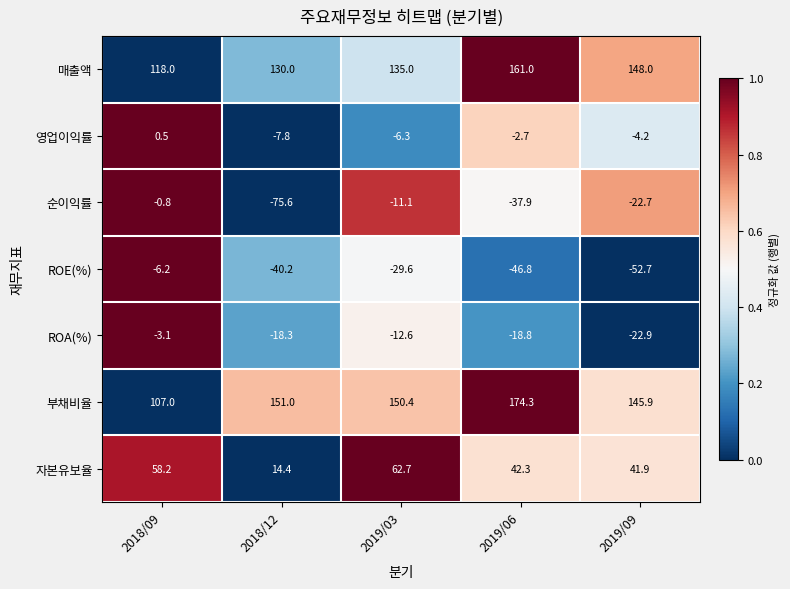

True or false: 자본유보율 has a value of 34.2 at 2019/03.

False